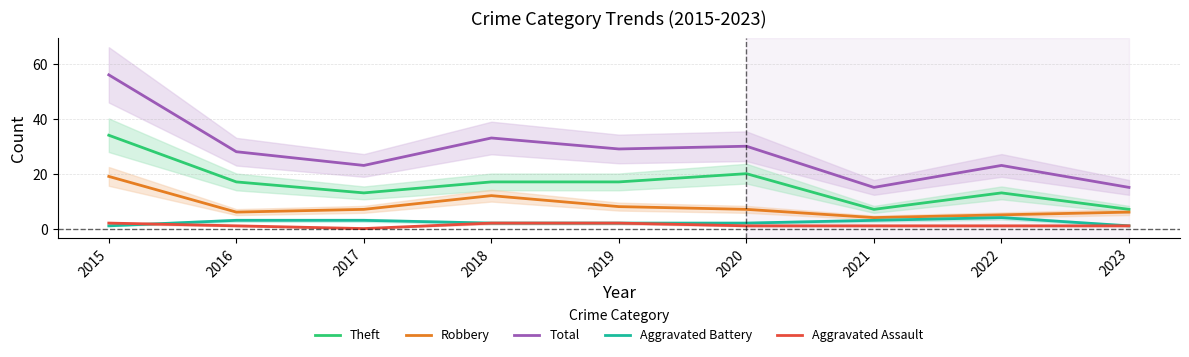

True or false: Robbery and Theft cross at least once.

False